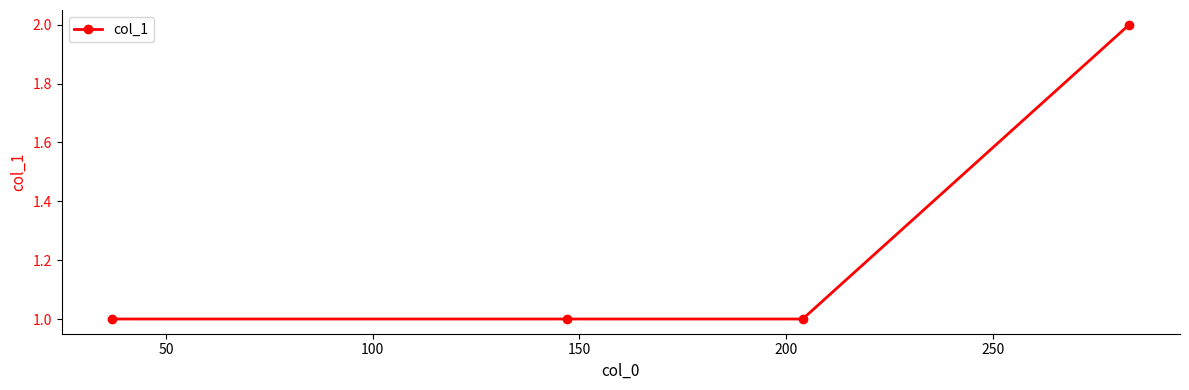

True or false: there are more than 1 points higher than both neighbors.

False